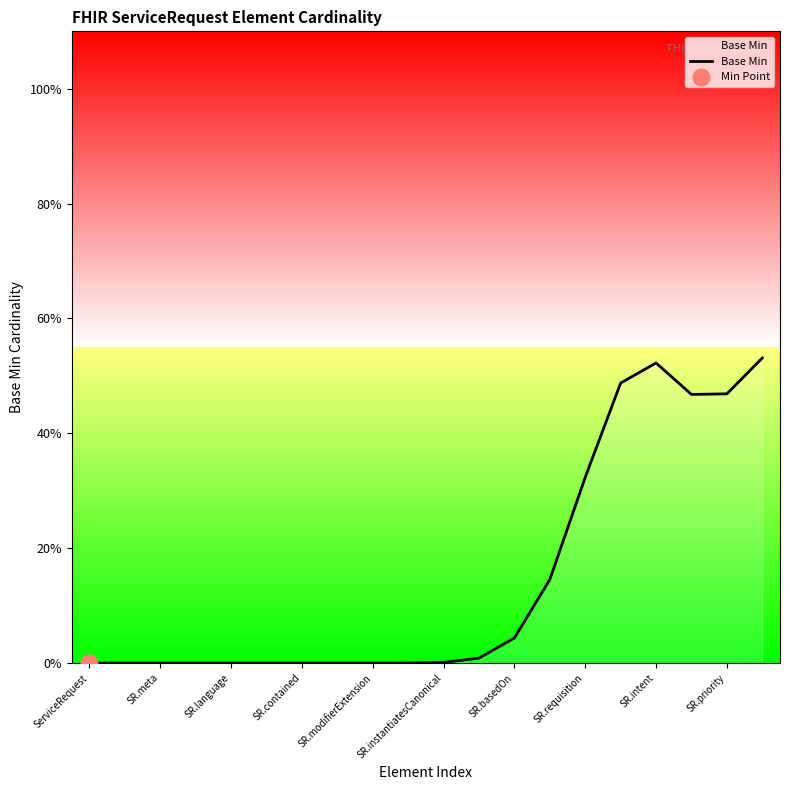

Where is the first local maximum?

SR.intent